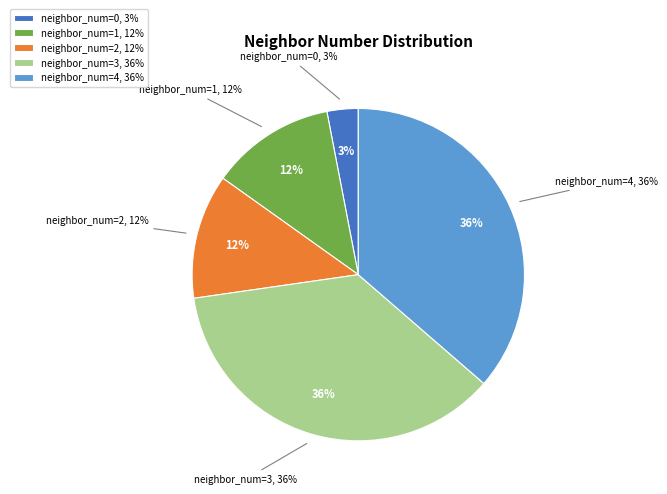

Combined, what portion of the pie is neighbor_num=2 and neighbor_num=4?

48.5%